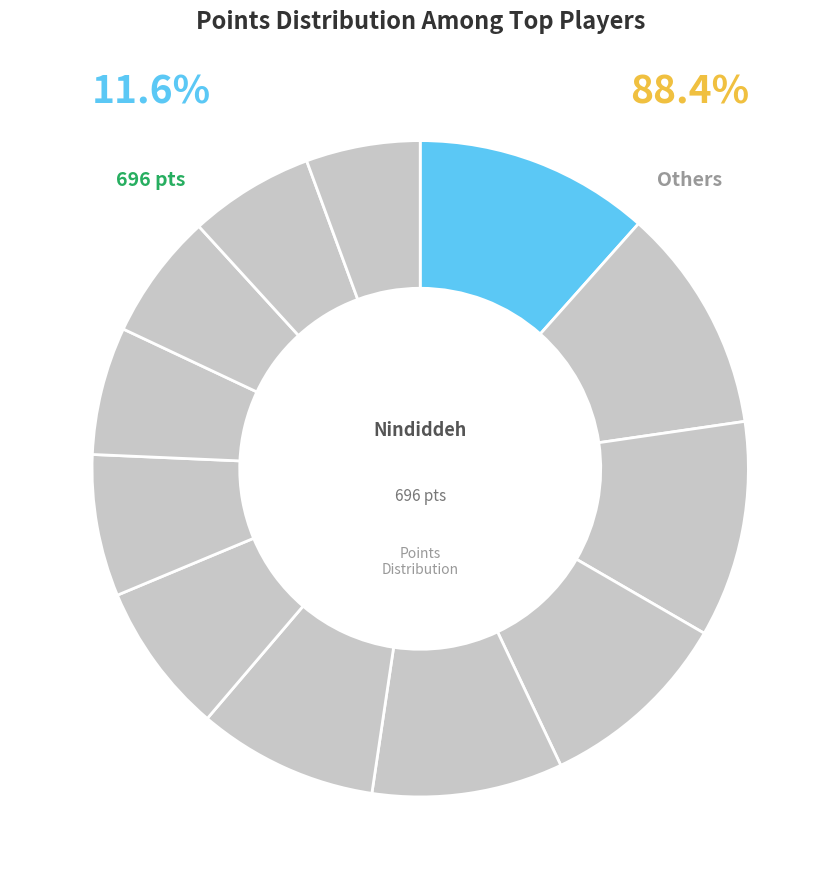

How many segments does this pie chart have?

12